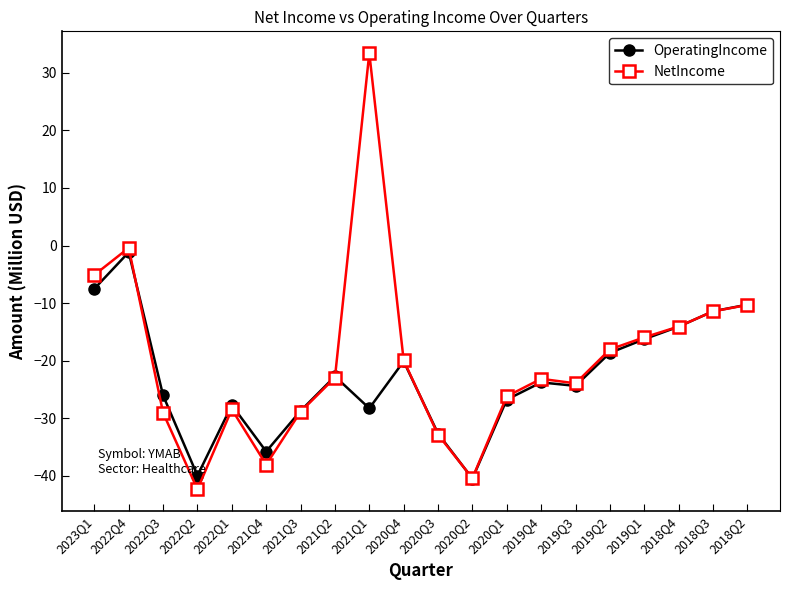

Where is OperatingIncome nearest to the value -20?

2020Q4